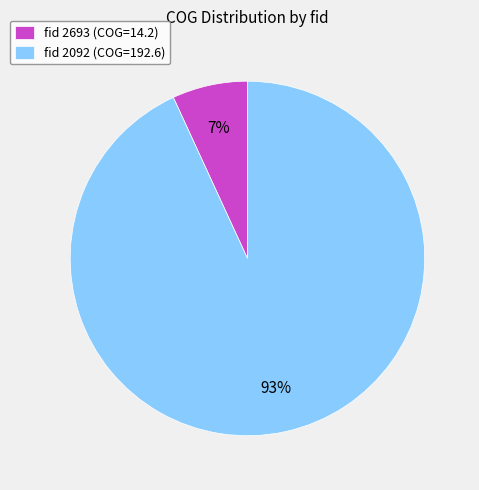

How many segments does this pie chart have?

2